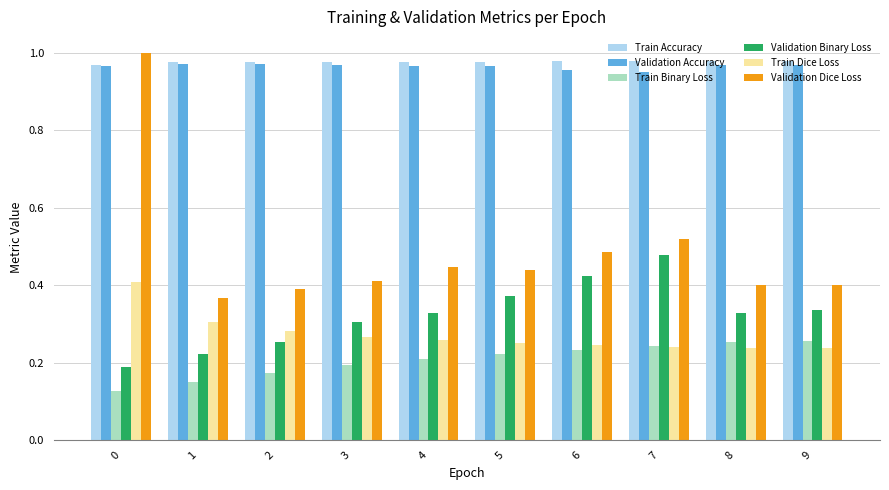

How many groups of bars are there?

10